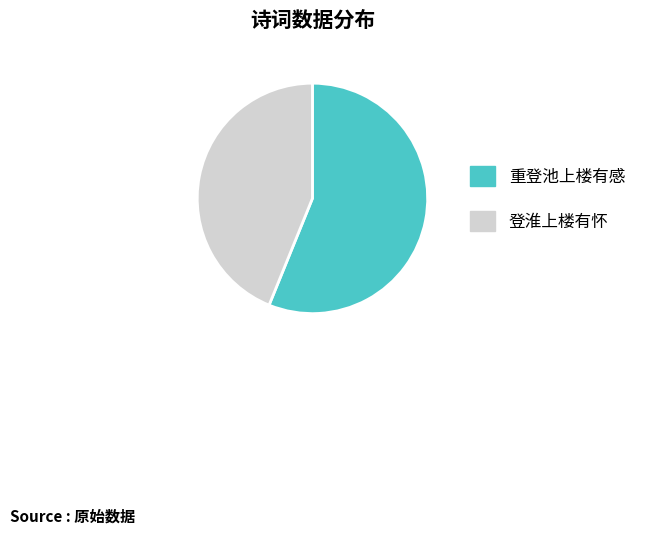

What is the largest slice in the pie chart?

重登池上楼有感